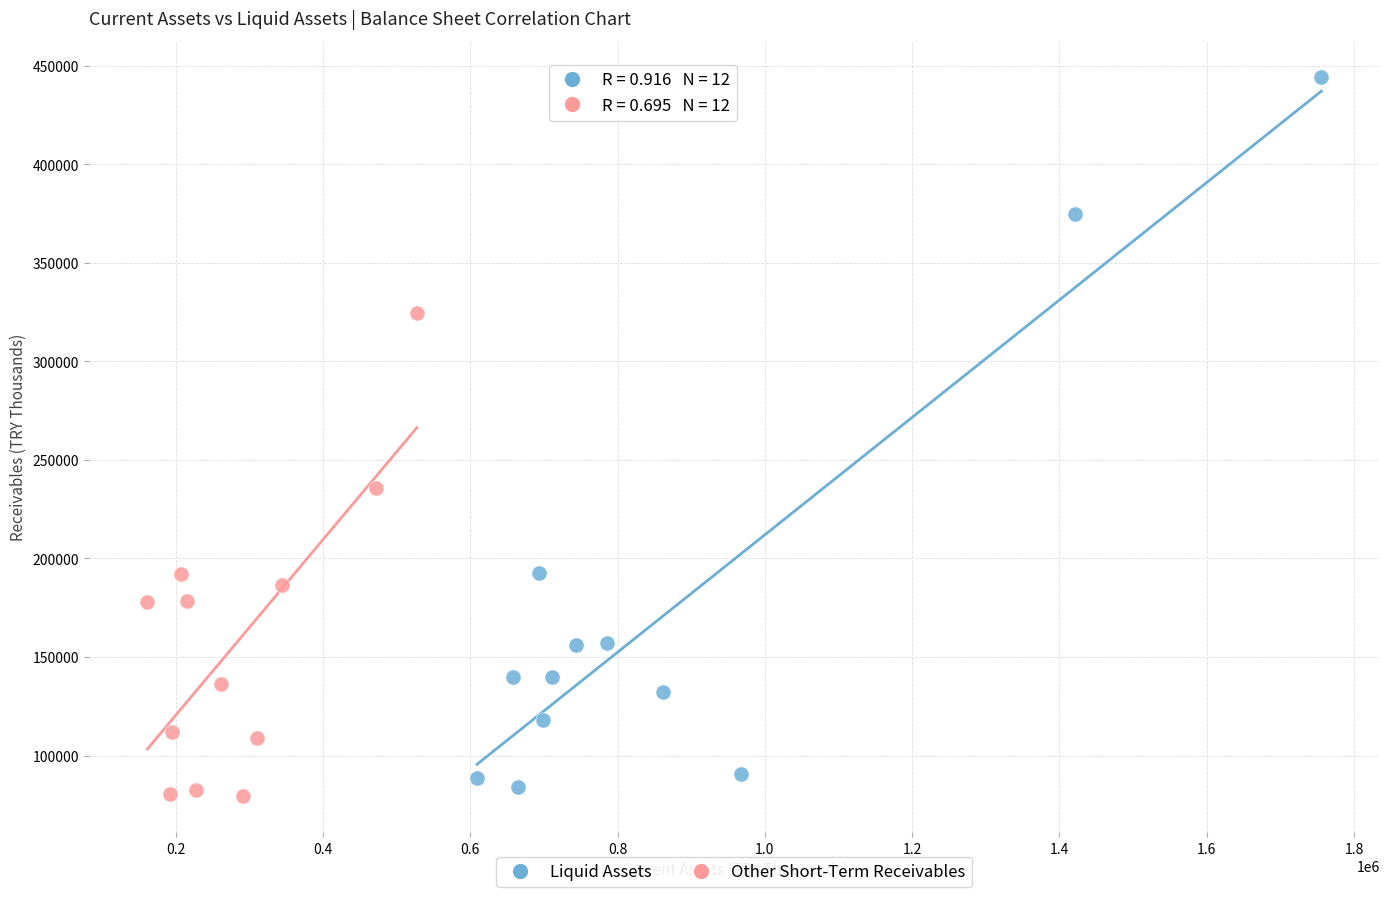

Which series reaches the minimum Y coordinate?

Other Short-Term Receivables